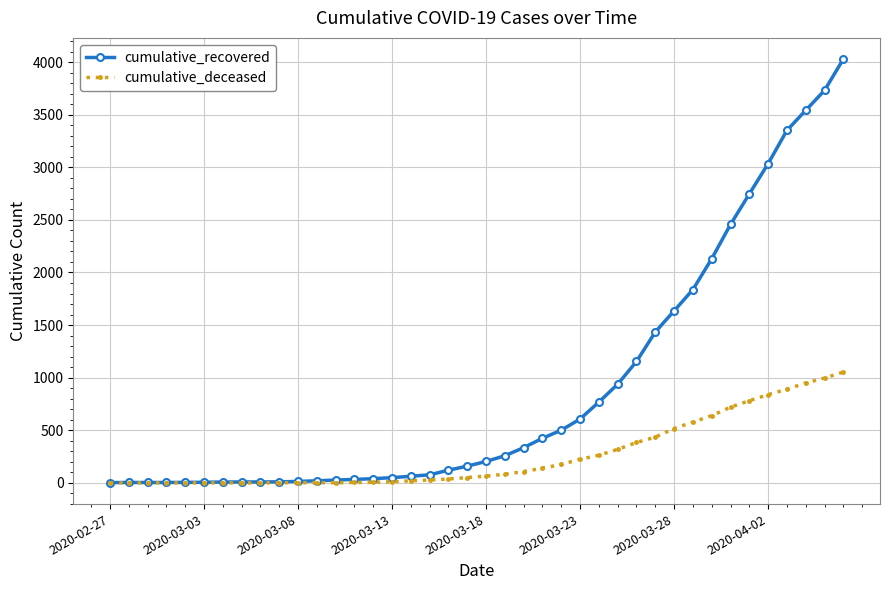

Rank the series by their maximum value, from lowest to highest.

cumulative_deceased, cumulative_recovered